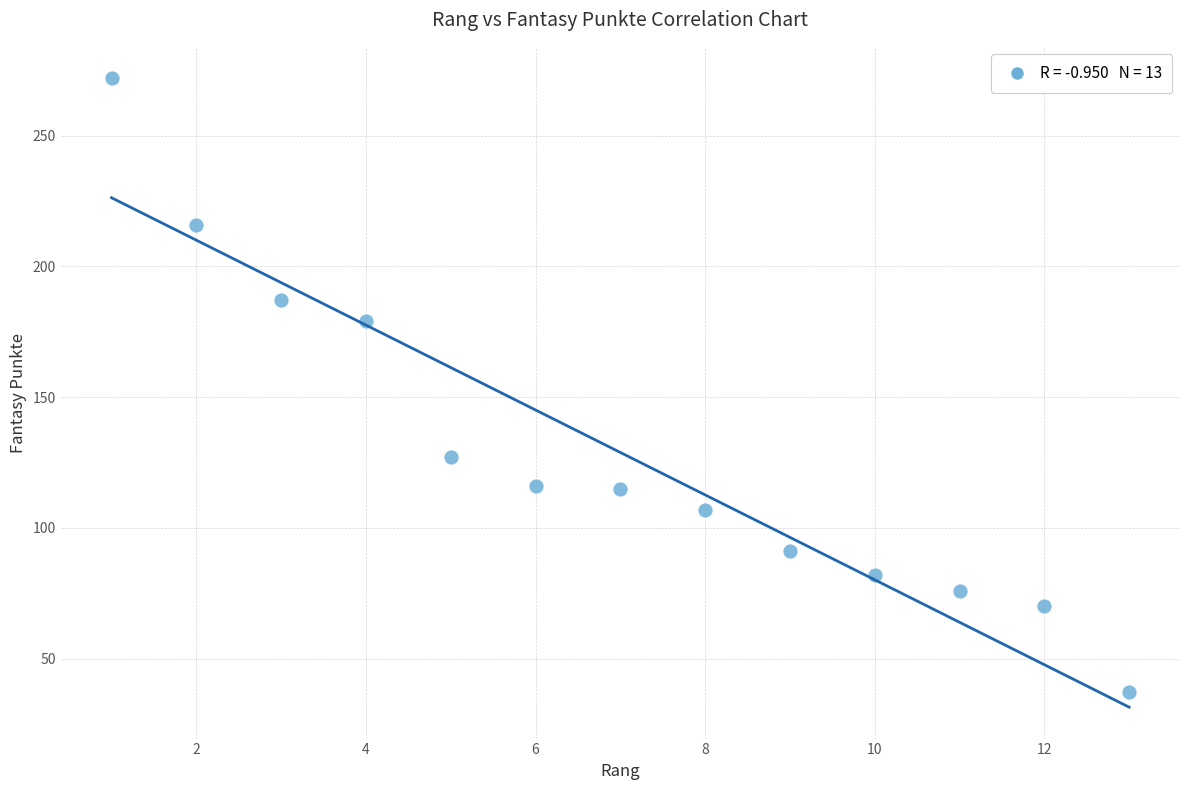

What is the range of X values (max minus min)?

12